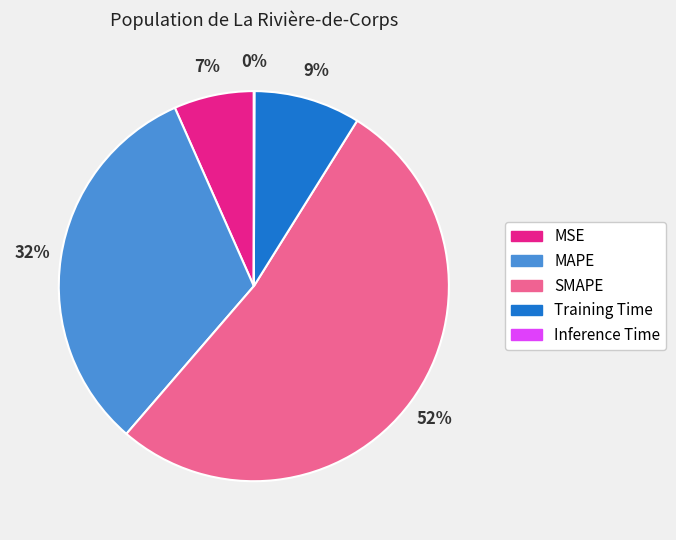

To the nearest percent, what portion does MSE represent?

7%